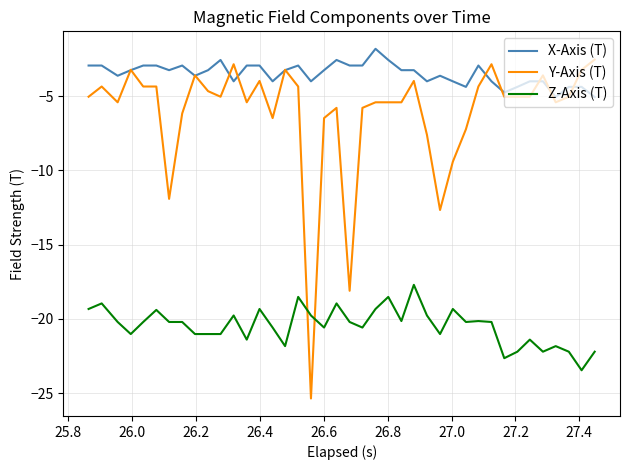

True or false: Z-Axis (T) and X-Axis (T) cross at least once.

False